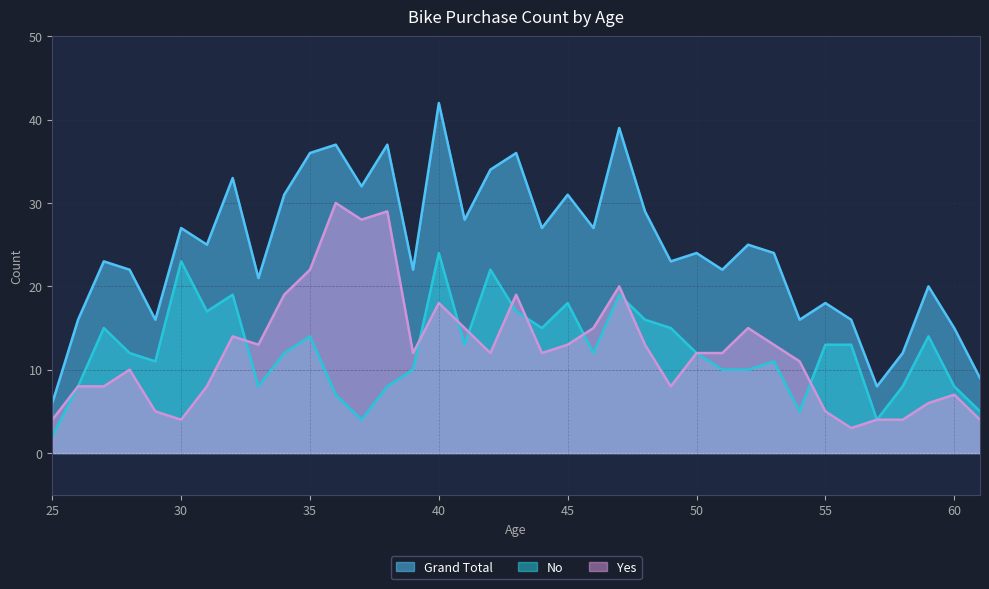

Reading left to right, extract all data points from this chart.

Grand Total: 25=6	26=16	27=23	28=22	29=16	30=27	31=25	32=33	33=21	34=31	35=36	36=37	37=32	38=37	39=22	40=42	41=28	42=34	43=36	44=27	45=31	46=27	47=39	48=29	49=23	50=24	51=22	52=25	53=24	54=16	55=18	56=16	57=8	58=12	59=20	60=15	61=9
No: 25=2	26=8	27=15	28=12	29=11	30=23	31=17	32=19	33=8	34=12	35=14	36=7	37=4	38=8	39=10	40=24	41=13	42=22	43=17	44=15	45=18	46=12	47=19	48=16	49=15	50=12	51=10	52=10	53=11	54=5	55=13	56=13	57=4	58=8	59=14	60=8	61=5
Yes: 25=4	26=8	27=8	28=10	29=5	30=4	31=8	32=14	33=13	34=19	35=22	36=30	37=28	38=29	39=12	40=18	41=15	42=12	43=19	44=12	45=13	46=15	47=20	48=13	49=8	50=12	51=12	52=15	53=13	54=11	55=5	56=3	57=4	58=4	59=6	60=7	61=4